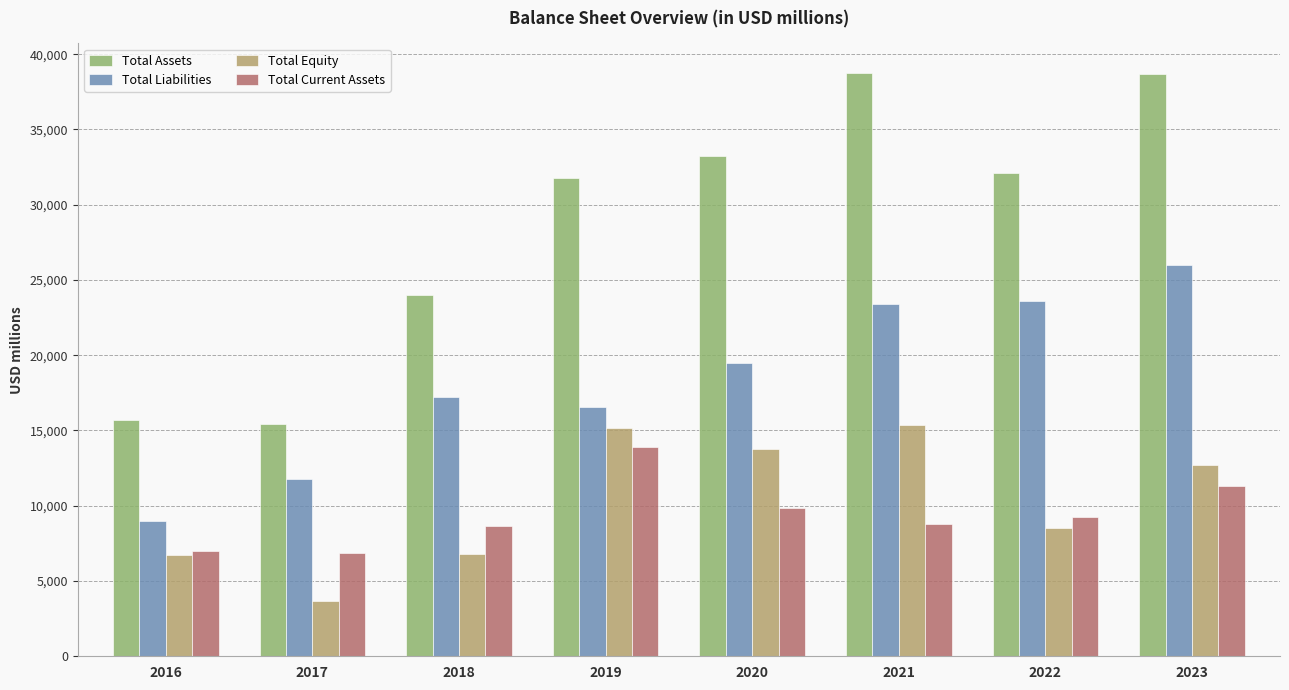

What is the lowest value of the Total Liabilities series?

8987